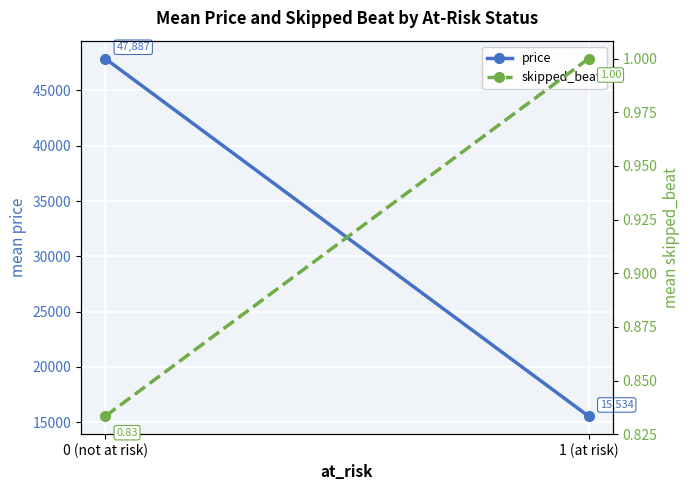

List the series in order of their overall mean, highest first.

price, skipped_beat